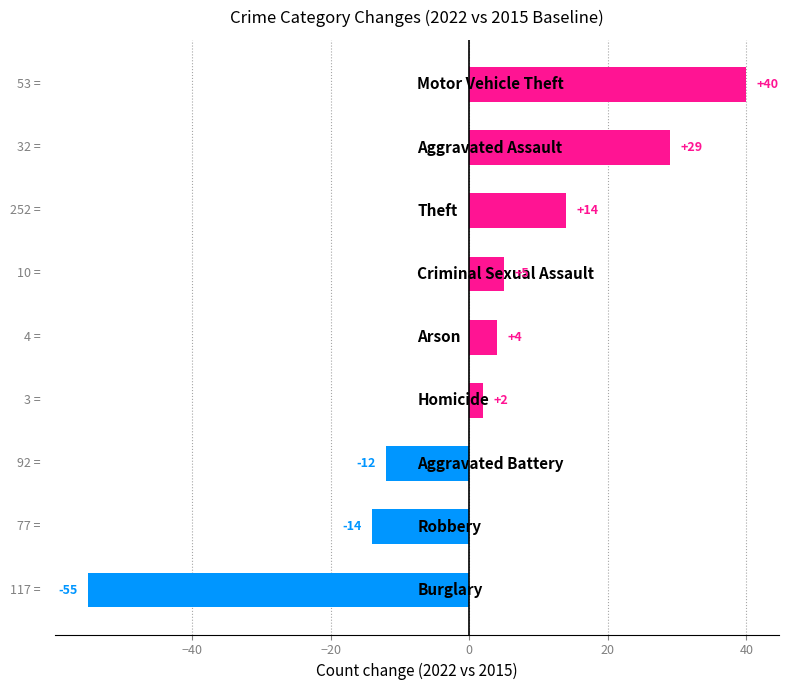

How many data points are less than 4?

4